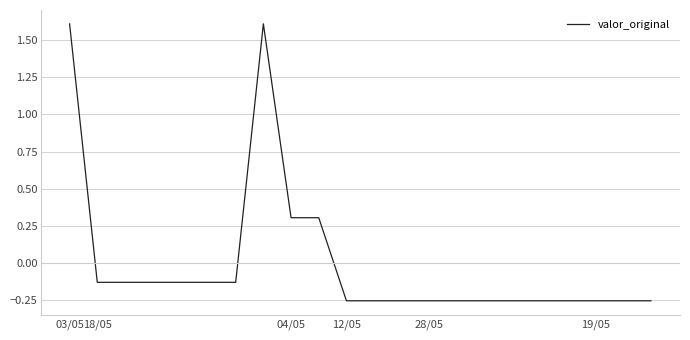

What is the difference between the maximum and minimum values?

1.9